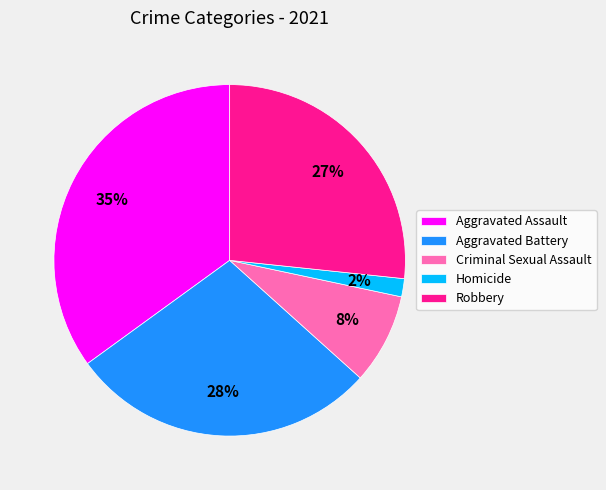

How many slices are in this pie chart?

5